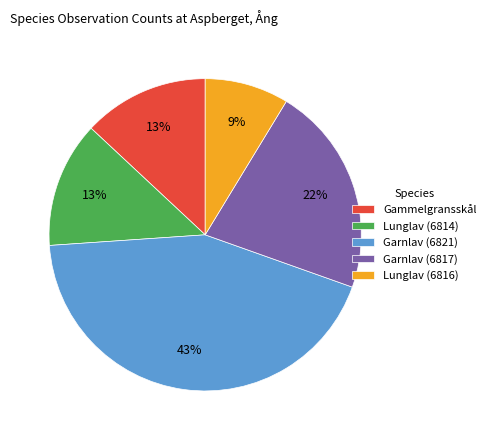

Is the sum of Lunglav (6816) and Gammelgransskål greater than half?

No